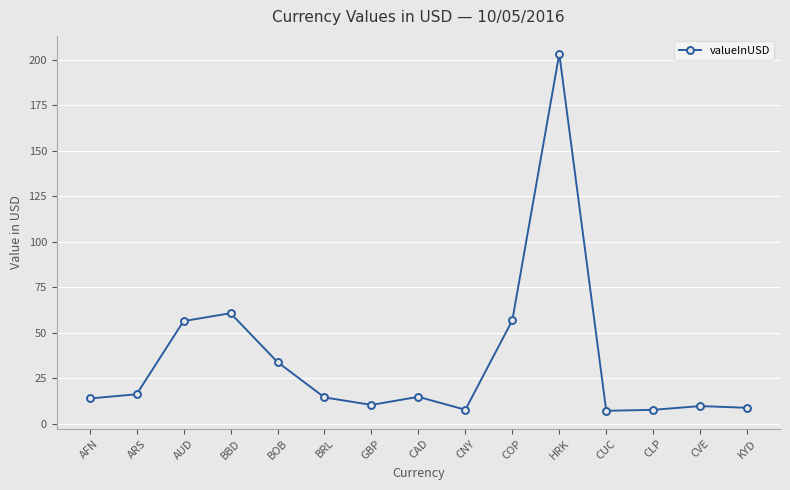

Is it true that the value at CAD is 26.1?

False